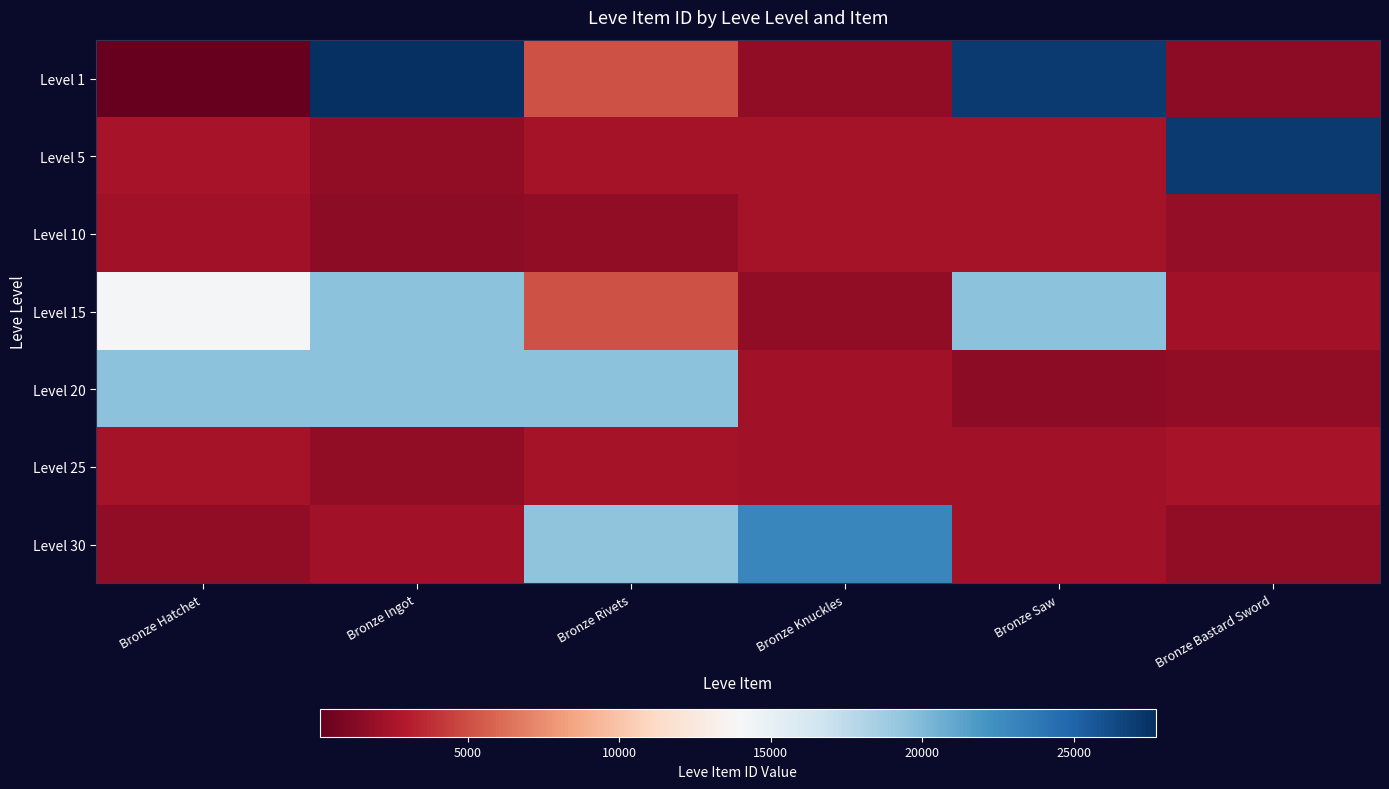

What is the smallest value displayed?

113